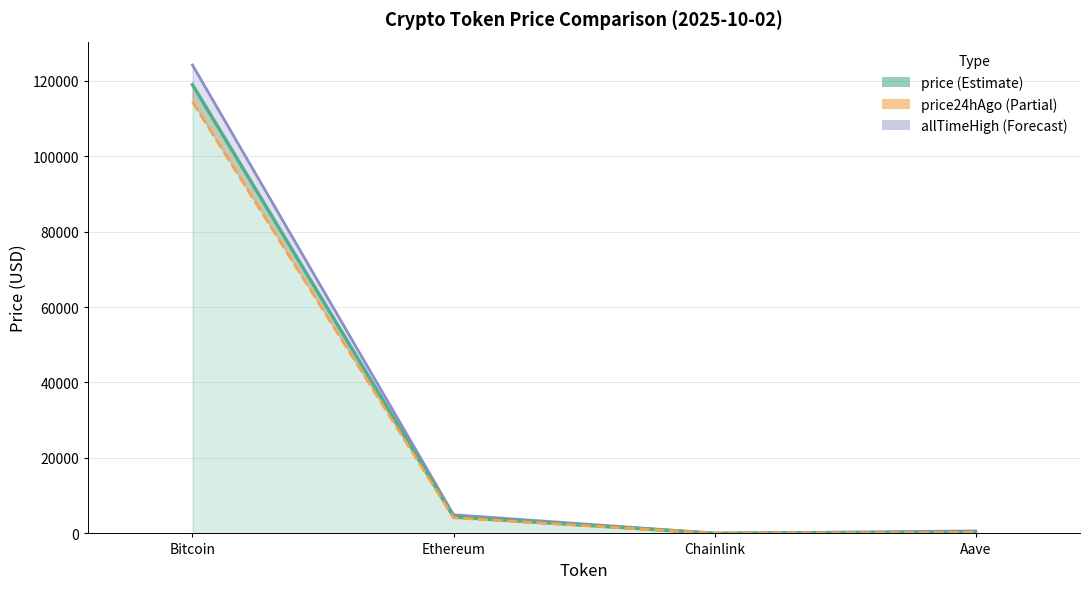

Rank the series at Ethereum from highest to lowest value.

allTimeHigh, price, price24hAgo